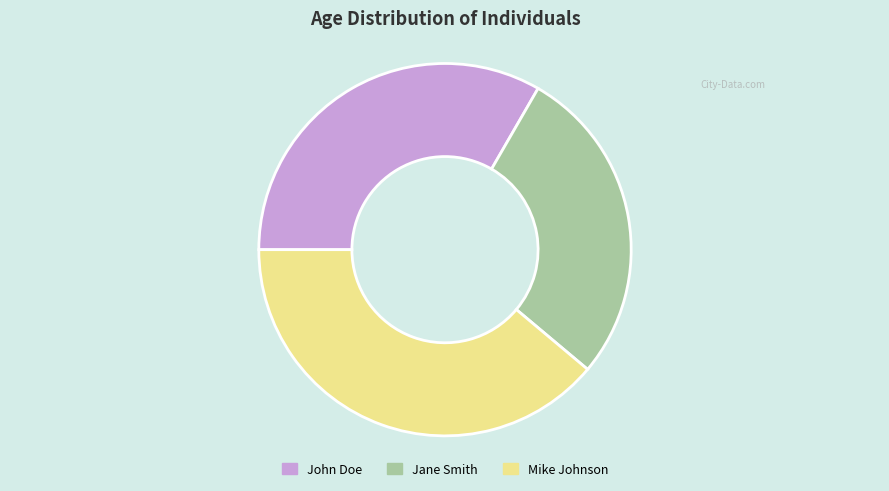

Is John Doe the majority of the pie?

No